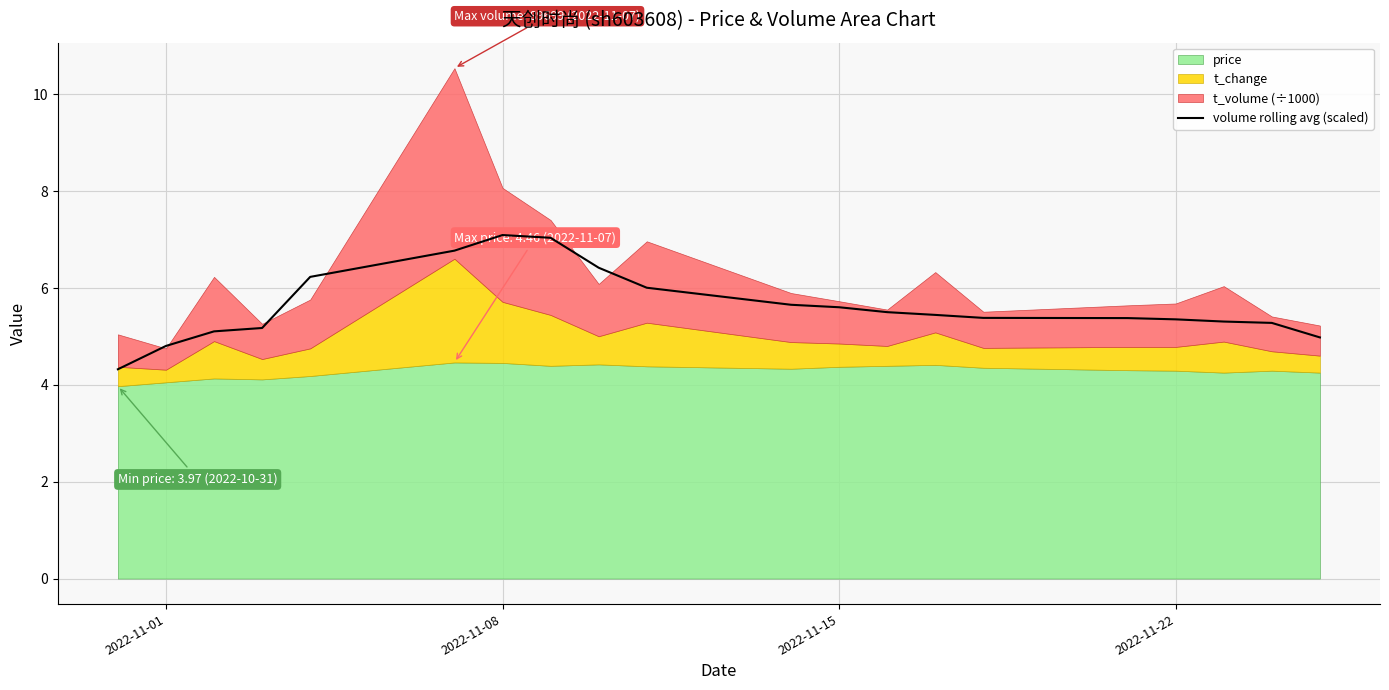

The value of volume rolling avg (scaled) at 2022-11-22 is 5.3. True or false?

True